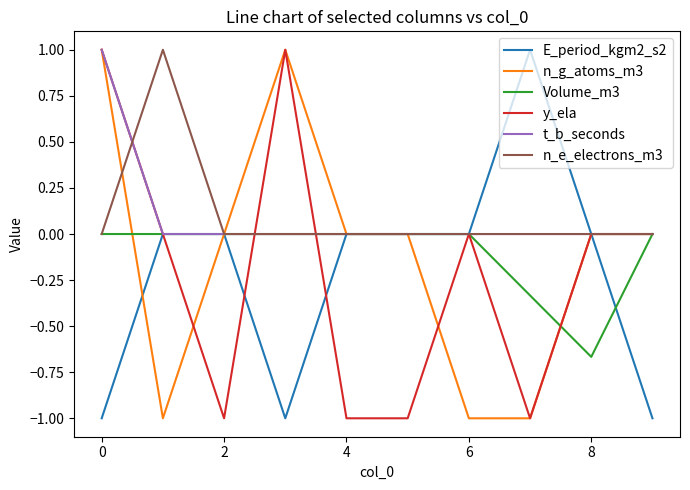

What is the difference between the maximum and minimum values in the E_period_kgm2_s2 series?

2.0